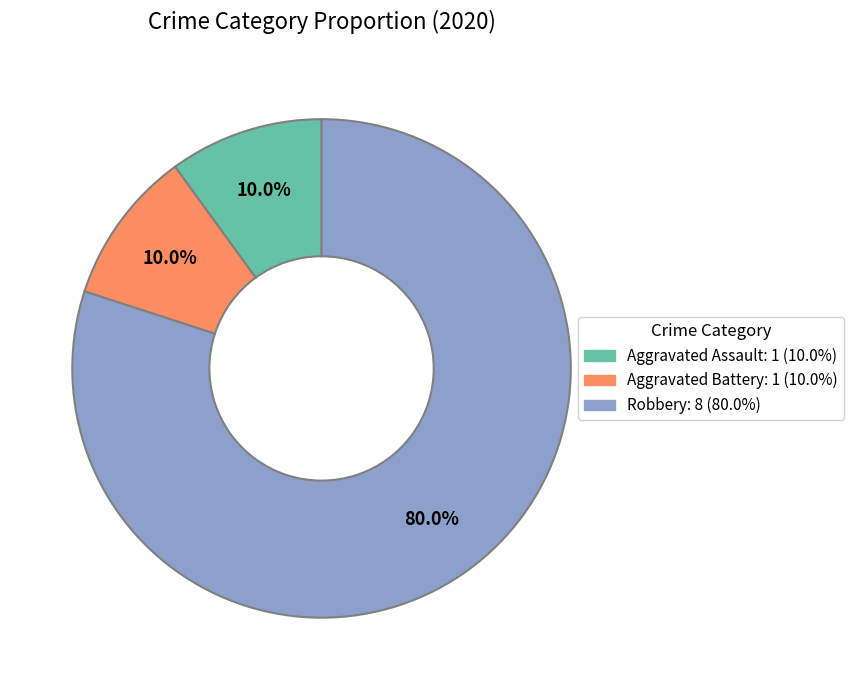

True or false: Robbery accounts for 93% of the total.

False